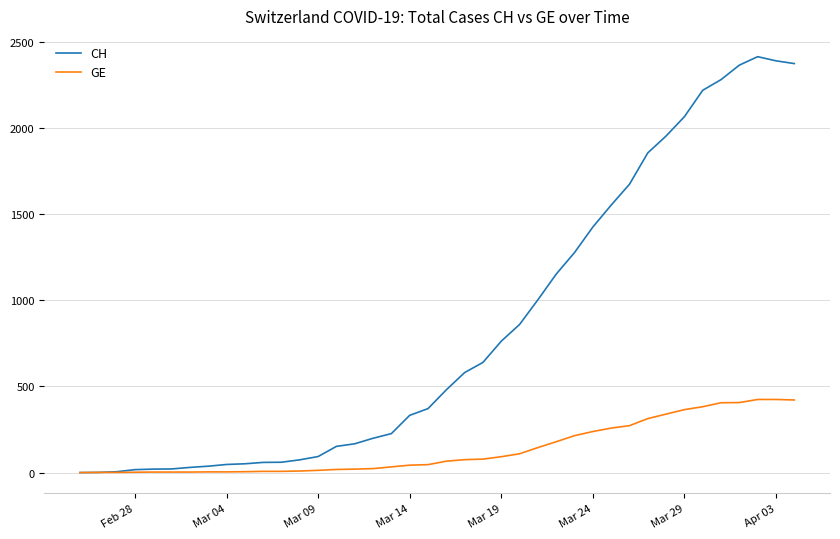

What is the greatest value displayed?

2412